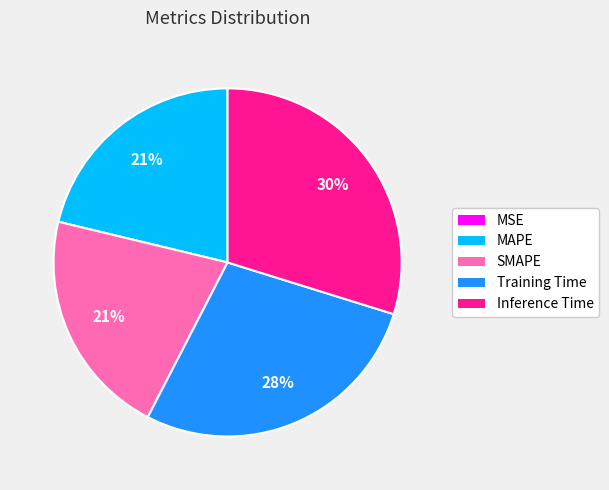

Does Inference Time represent more than half of the total?

No